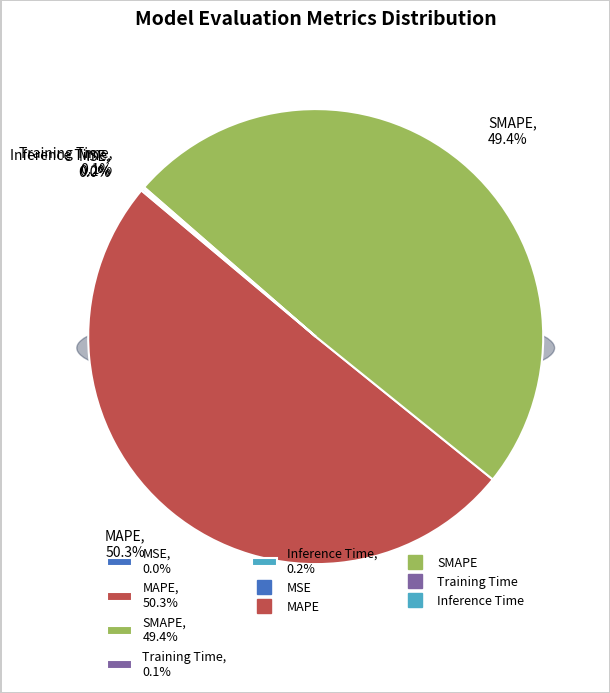

Combined, do Training Time and SMAPE account for over 50%?

No